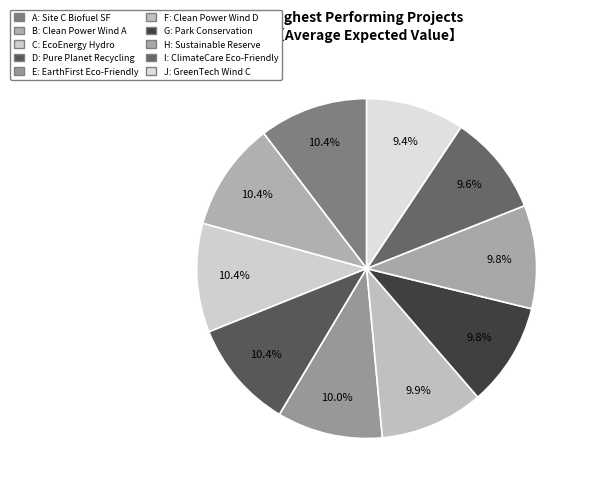

Count the number of slices in the pie.

10